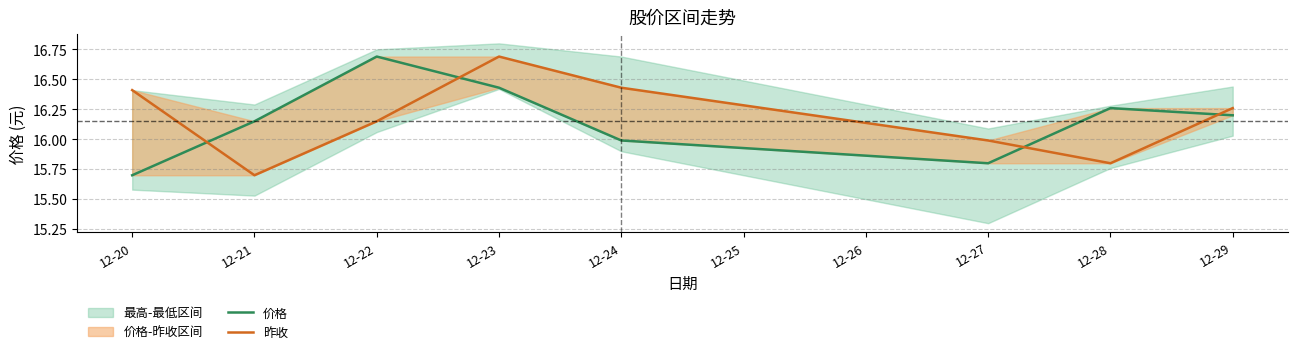

Rank the series at 12-27 from lowest to highest value.

价格, 昨收